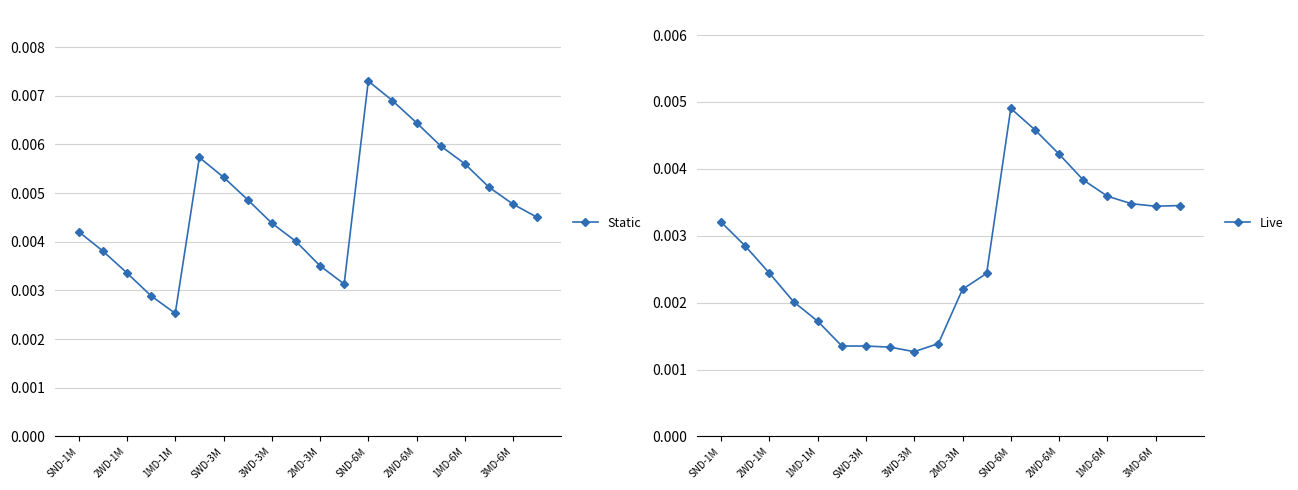

True or false: Static and Live cross at least once.

False